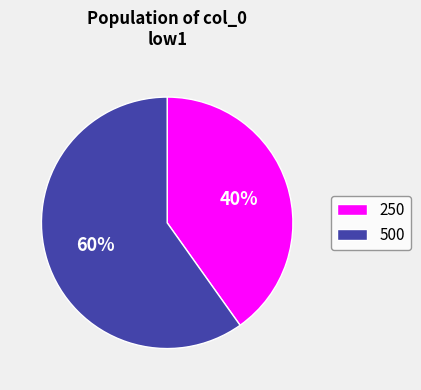

Which slice is the largest?

500